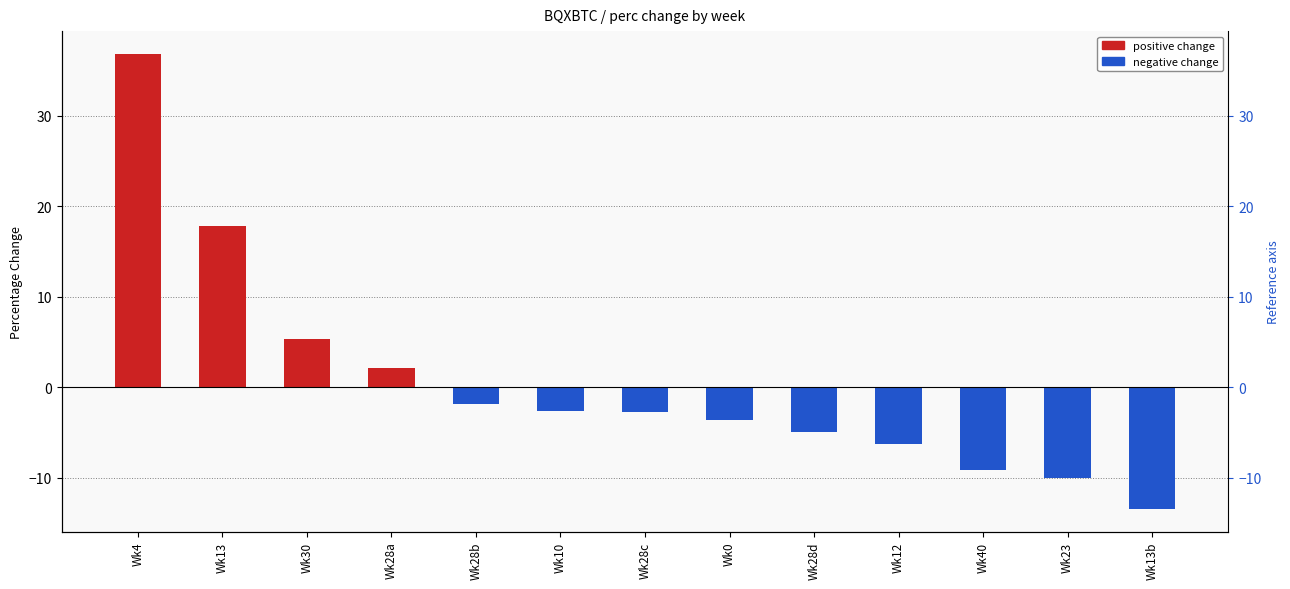

Where does the data first go above -2?

Wk4